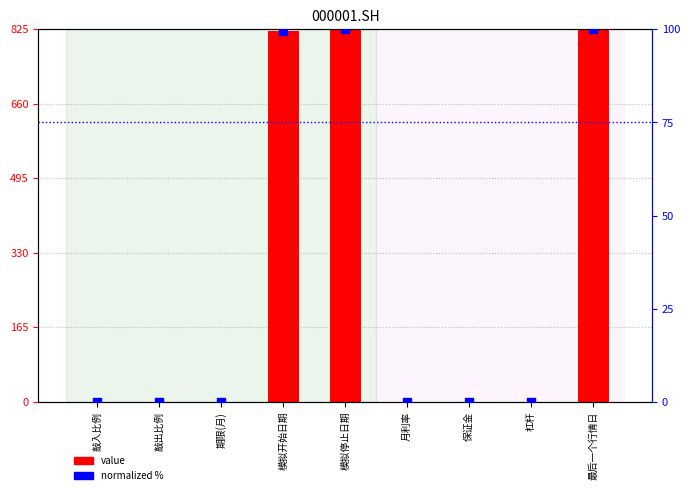

Which series has the largest Y range (max minus min)?

value